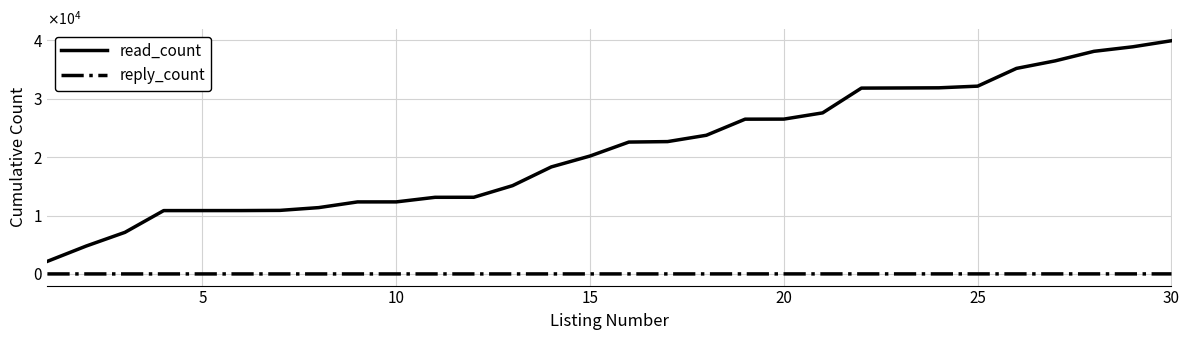

What are all the series names shown in the legend?

read_count, reply_count